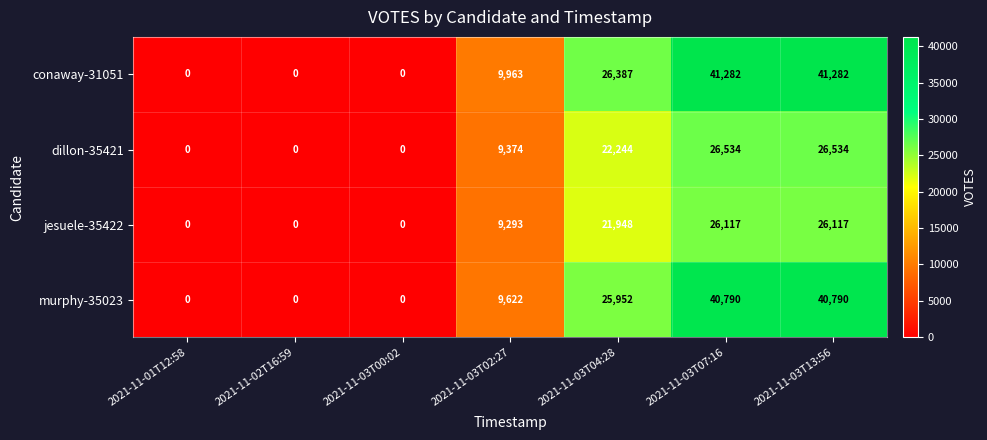

What is the greatest value displayed?

41282